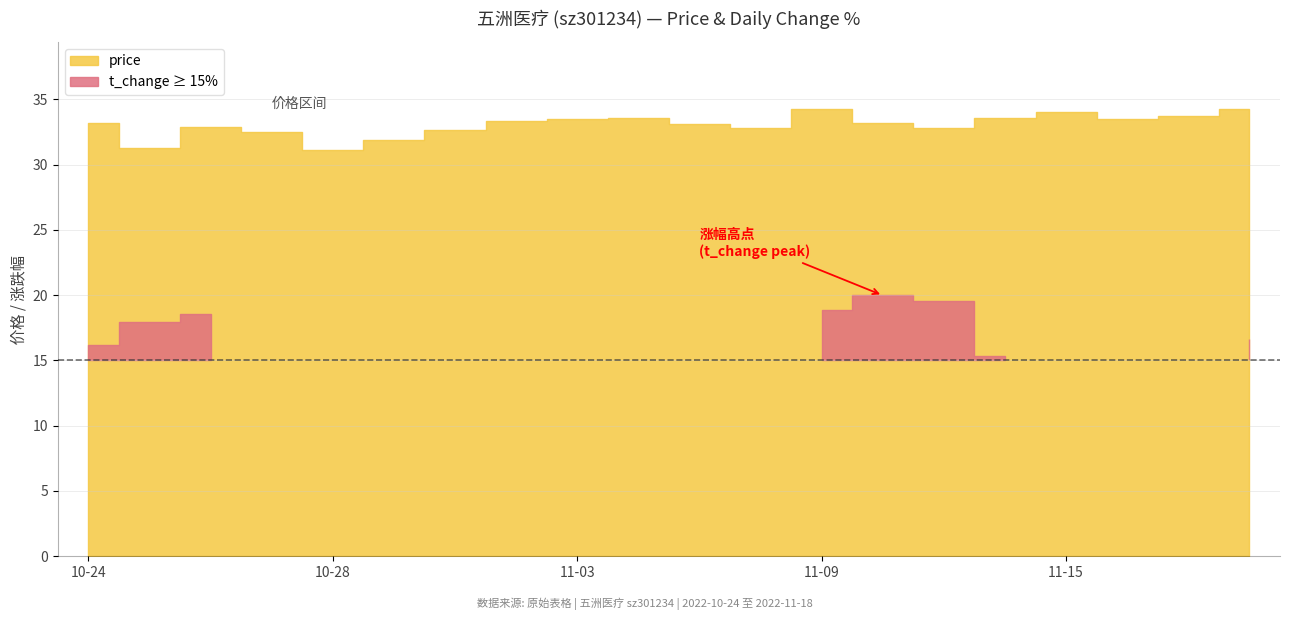

What is the label of the 17th point from the right?

2022-10-27